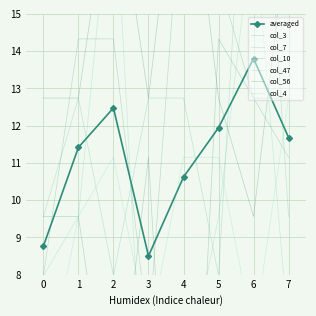

Where is the first local maximum for col_4?

2